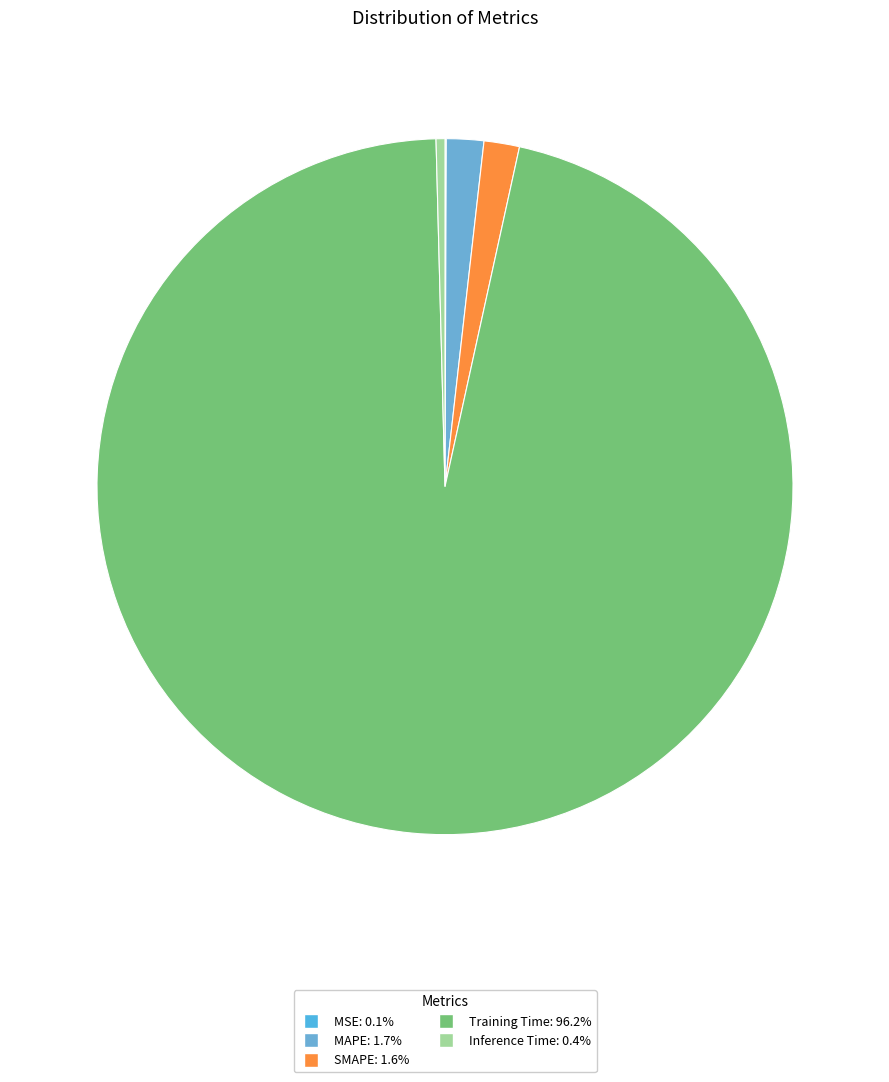

To the nearest percent, what is the average slice percentage?

20%